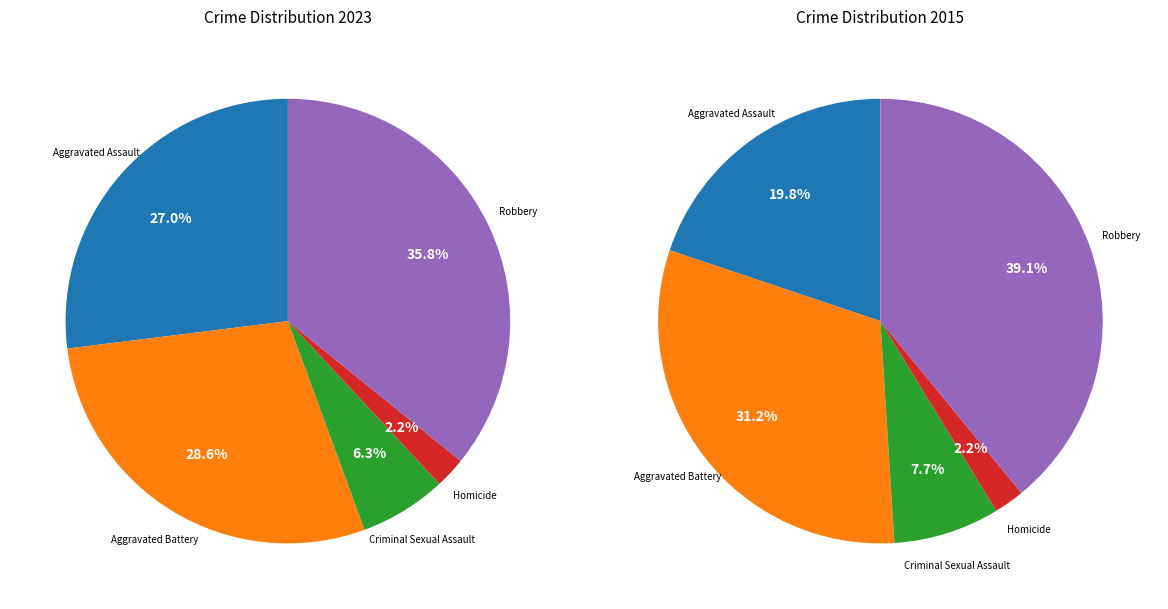

How many segments does this pie chart have?

5